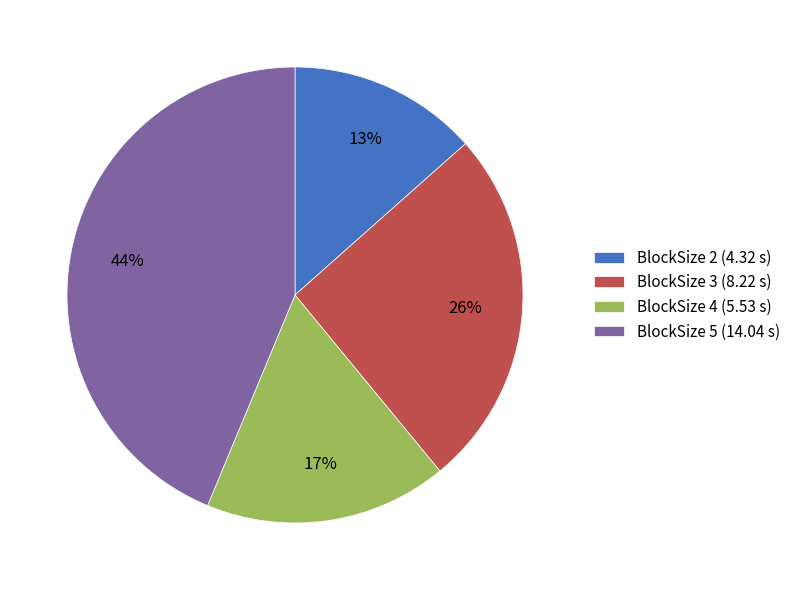

True or false: BlockSize 3 accounts for 7% of the total.

False